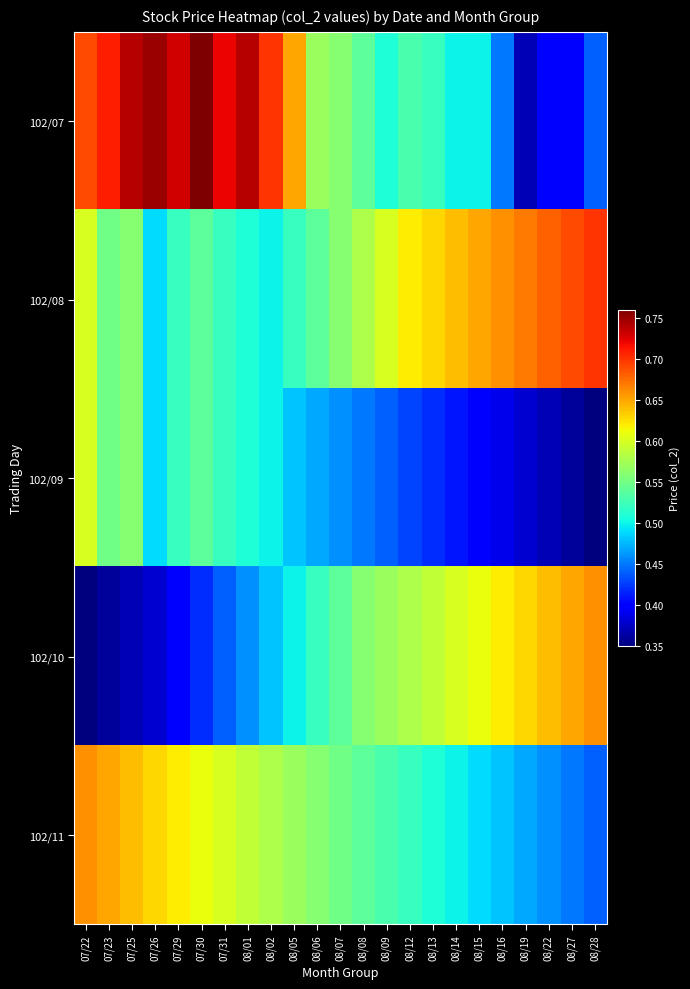

List the series in order of their peak value, lowest first.

102/09, 102/10, 102/11, 102/08, 102/07